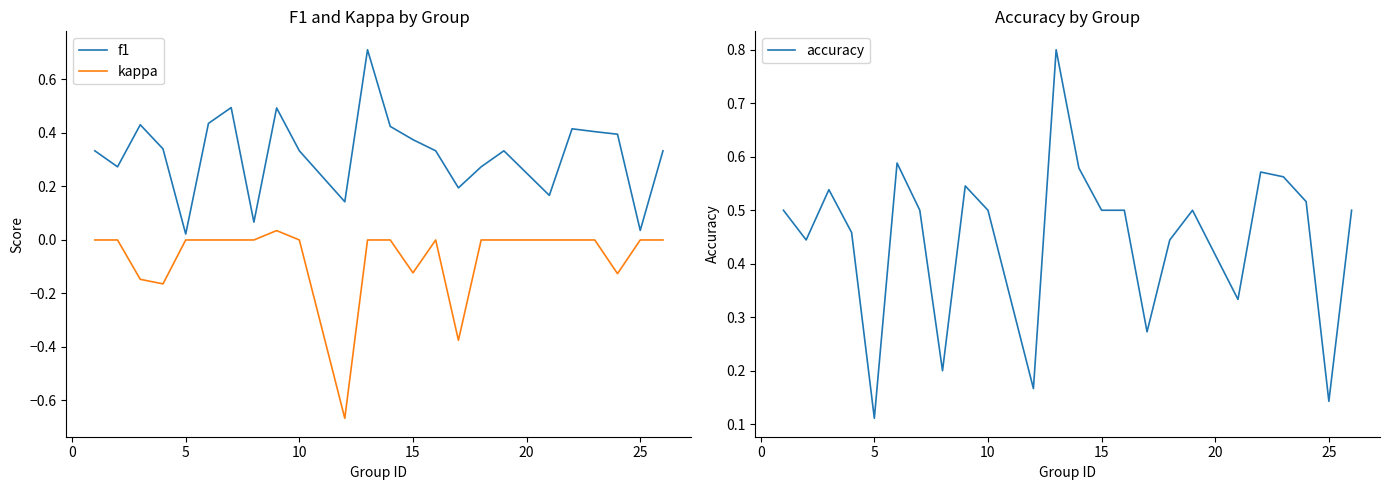

What is the greatest value displayed?

0.8